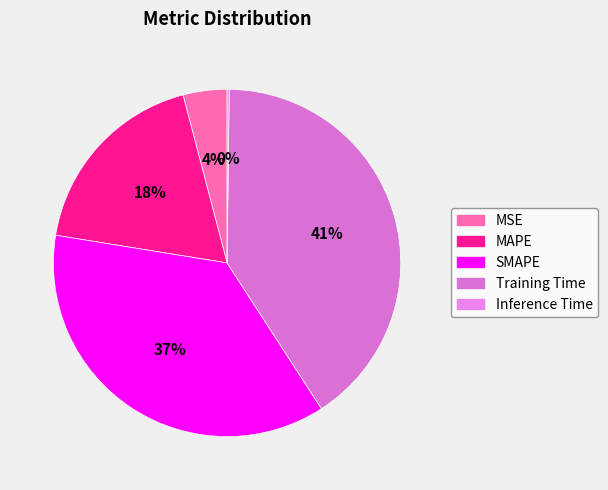

Is there any slice that represents more than half of the pie?

No